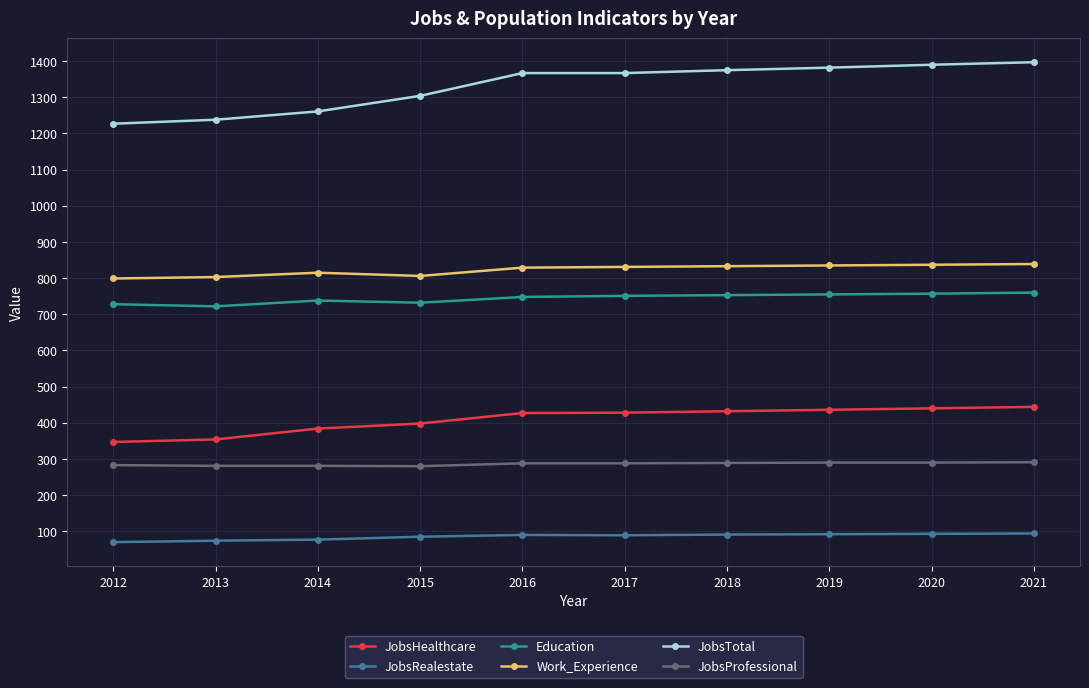

What is the smallest value displayed?

70